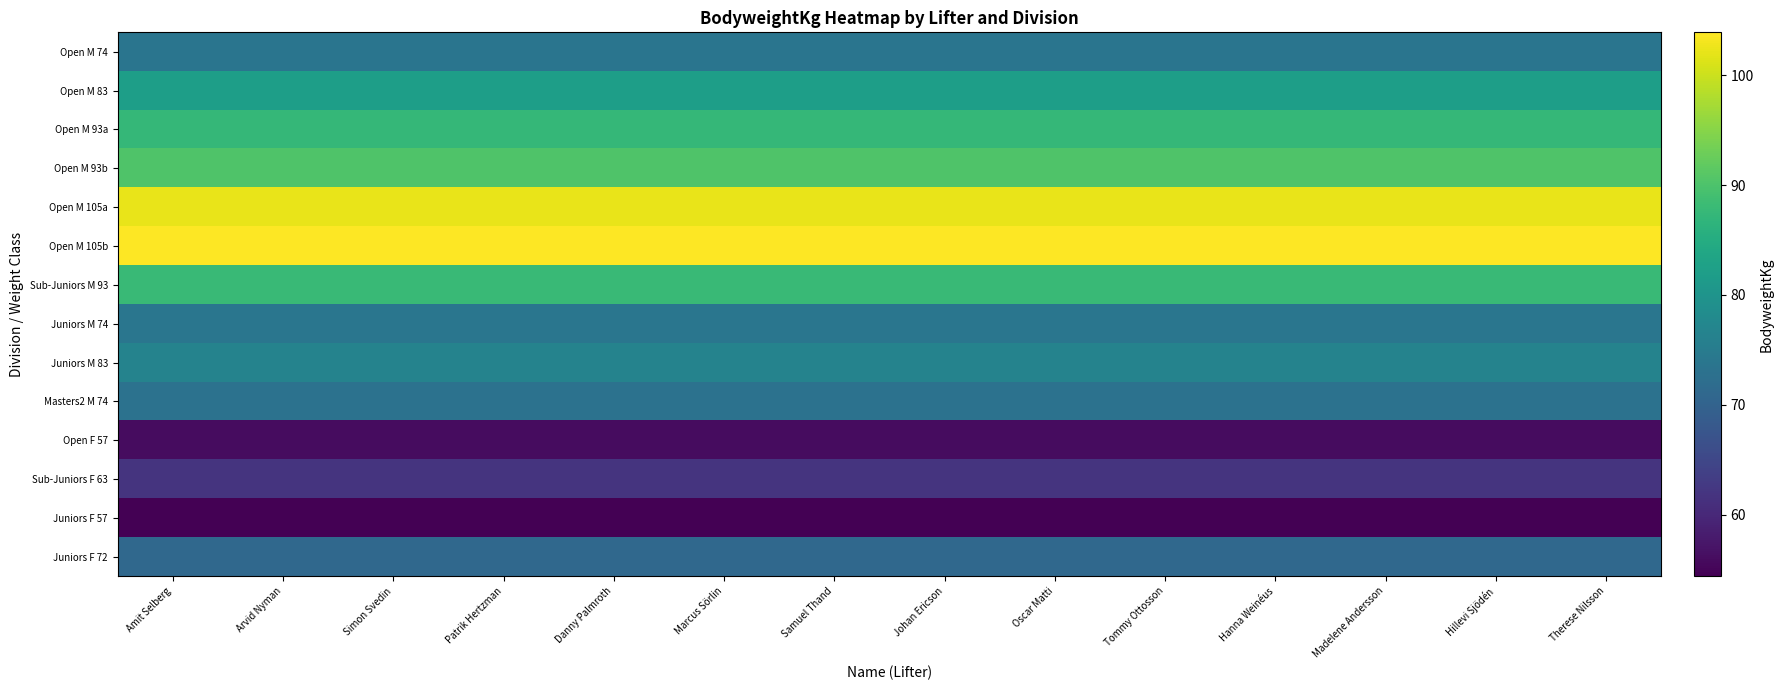

Reading left to right, extract all data points from this chart.

Open M 74: Amit Selberg=73.7	Arvid Nyman=73.7	Simon Svedin=73.7	Patrik Hertzman=73.7	Danny Palmroth=73.7	Marcus Sörlin=73.7	Samuel Thand=73.7	Johan Ericson=73.7	Oscar Matti=73.7	Tommy Ottosson=73.7	Hanna Weinéus=73.7	Madelene Andersson=73.7	Hillevi Sjödén=73.7	Therese Nilsson=73.7
Open M 83: Amit Selberg=82.2	Arvid Nyman=82.2	Simon Svedin=82.2	Patrik Hertzman=82.2	Danny Palmroth=82.2	Marcus Sörlin=82.2	Samuel Thand=82.2	Johan Ericson=82.2	Oscar Matti=82.2	Tommy Ottosson=82.2	Hanna Weinéus=82.2	Madelene Andersson=82.2	Hillevi Sjödén=82.2	Therese Nilsson=82.2
Open M 93a: Amit Selberg=87.4	Arvid Nyman=87.4	Simon Svedin=87.4	Patrik Hertzman=87.4	Danny Palmroth=87.4	Marcus Sörlin=87.4	Samuel Thand=87.4	Johan Ericson=87.4	Oscar Matti=87.4	Tommy Ottosson=87.4	Hanna Weinéus=87.4	Madelene Andersson=87.4	Hillevi Sjödén=87.4	Therese Nilsson=87.4
Open M 93b: Amit Selberg=90.3	Arvid Nyman=90.3	Simon Svedin=90.3	Patrik Hertzman=90.3	Danny Palmroth=90.3	Marcus Sörlin=90.3	Samuel Thand=90.3	Johan Ericson=90.3	Oscar Matti=90.3	Tommy Ottosson=90.3	Hanna Weinéus=90.3	Madelene Andersson=90.3	Hillevi Sjödén=90.3	Therese Nilsson=90.3
Open M 105a: Amit Selberg=102.3	Arvid Nyman=102.3	Simon Svedin=102.3	Patrik Hertzman=102.3	Danny Palmroth=102.3	Marcus Sörlin=102.3	Samuel Thand=102.3	Johan Ericson=102.3	Oscar Matti=102.3	Tommy Ottosson=102.3	Hanna Weinéus=102.3	Madelene Andersson=102.3	Hillevi Sjödén=102.3	Therese Nilsson=102.3
Open M 105b: Amit Selberg=103.9	Arvid Nyman=103.9	Simon Svedin=103.9	Patrik Hertzman=103.9	Danny Palmroth=103.9	Marcus Sörlin=103.9	Samuel Thand=103.9	Johan Ericson=103.9	Oscar Matti=103.9	Tommy Ottosson=103.9	Hanna Weinéus=103.9	Madelene Andersson=103.9	Hillevi Sjödén=103.9	Therese Nilsson=103.9
Sub-Juniors M 93: Amit Selberg=88.0	Arvid Nyman=88.0	Simon Svedin=88.0	Patrik Hertzman=88.0	Danny Palmroth=88.0	Marcus Sörlin=88.0	Samuel Thand=88.0	Johan Ericson=88.0	Oscar Matti=88.0	Tommy Ottosson=88.0	Hanna Weinéus=88.0	Madelene Andersson=88.0	Hillevi Sjödén=88.0	Therese Nilsson=88.0
Juniors M 74: Amit Selberg=73.8	Arvid Nyman=73.8	Simon Svedin=73.8	Patrik Hertzman=73.8	Danny Palmroth=73.8	Marcus Sörlin=73.8	Samuel Thand=73.8	Johan Ericson=73.8	Oscar Matti=73.8	Tommy Ottosson=73.8	Hanna Weinéus=73.8	Madelene Andersson=73.8	Hillevi Sjödén=73.8	Therese Nilsson=73.8
Juniors M 83: Amit Selberg=76.5	Arvid Nyman=76.5	Simon Svedin=76.5	Patrik Hertzman=76.5	Danny Palmroth=76.5	Marcus Sörlin=76.5	Samuel Thand=76.5	Johan Ericson=76.5	Oscar Matti=76.5	Tommy Ottosson=76.5	Hanna Weinéus=76.5	Madelene Andersson=76.5	Hillevi Sjödén=76.5	Therese Nilsson=76.5
Masters2 M 74: Amit Selberg=73.0	Arvid Nyman=73.0	Simon Svedin=73.0	Patrik Hertzman=73.0	Danny Palmroth=73.0	Marcus Sörlin=73.0	Samuel Thand=73.0	Johan Ericson=73.0	Oscar Matti=73.0	Tommy Ottosson=73.0	Hanna Weinéus=73.0	Madelene Andersson=73.0	Hillevi Sjödén=73.0	Therese Nilsson=73.0
Open F 57: Amit Selberg=56.0	Arvid Nyman=56.0	Simon Svedin=56.0	Patrik Hertzman=56.0	Danny Palmroth=56.0	Marcus Sörlin=56.0	Samuel Thand=56.0	Johan Ericson=56.0	Oscar Matti=56.0	Tommy Ottosson=56.0	Hanna Weinéus=56.0	Madelene Andersson=56.0	Hillevi Sjödén=56.0	Therese Nilsson=56.0
Sub-Juniors F 63: Amit Selberg=61.8	Arvid Nyman=61.8	Simon Svedin=61.8	Patrik Hertzman=61.8	Danny Palmroth=61.8	Marcus Sörlin=61.8	Samuel Thand=61.8	Johan Ericson=61.8	Oscar Matti=61.8	Tommy Ottosson=61.8	Hanna Weinéus=61.8	Madelene Andersson=61.8	Hillevi Sjödén=61.8	Therese Nilsson=61.8
Juniors F 57: Amit Selberg=54.4	Arvid Nyman=54.4	Simon Svedin=54.4	Patrik Hertzman=54.4	Danny Palmroth=54.4	Marcus Sörlin=54.4	Samuel Thand=54.4	Johan Ericson=54.4	Oscar Matti=54.4	Tommy Ottosson=54.4	Hanna Weinéus=54.4	Madelene Andersson=54.4	Hillevi Sjödén=54.4	Therese Nilsson=54.4
Juniors F 72: Amit Selberg=71.1	Arvid Nyman=71.1	Simon Svedin=71.1	Patrik Hertzman=71.1	Danny Palmroth=71.1	Marcus Sörlin=71.1	Samuel Thand=71.1	Johan Ericson=71.1	Oscar Matti=71.1	Tommy Ottosson=71.1	Hanna Weinéus=71.1	Madelene Andersson=71.1	Hillevi Sjödén=71.1	Therese Nilsson=71.1